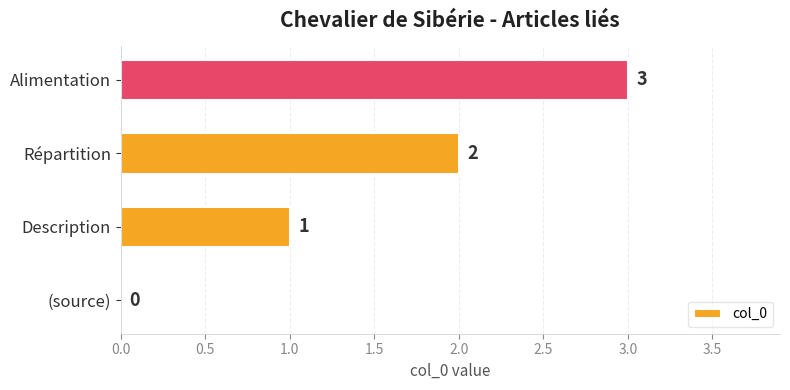

What is the ratio of the value at Répartition to the value at Description?

2.0